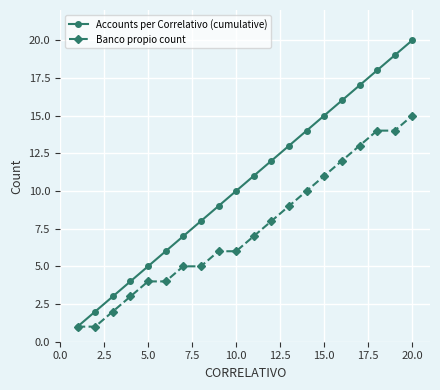

What is the maximum value for Accounts per Correlativo (cumulative)?

20